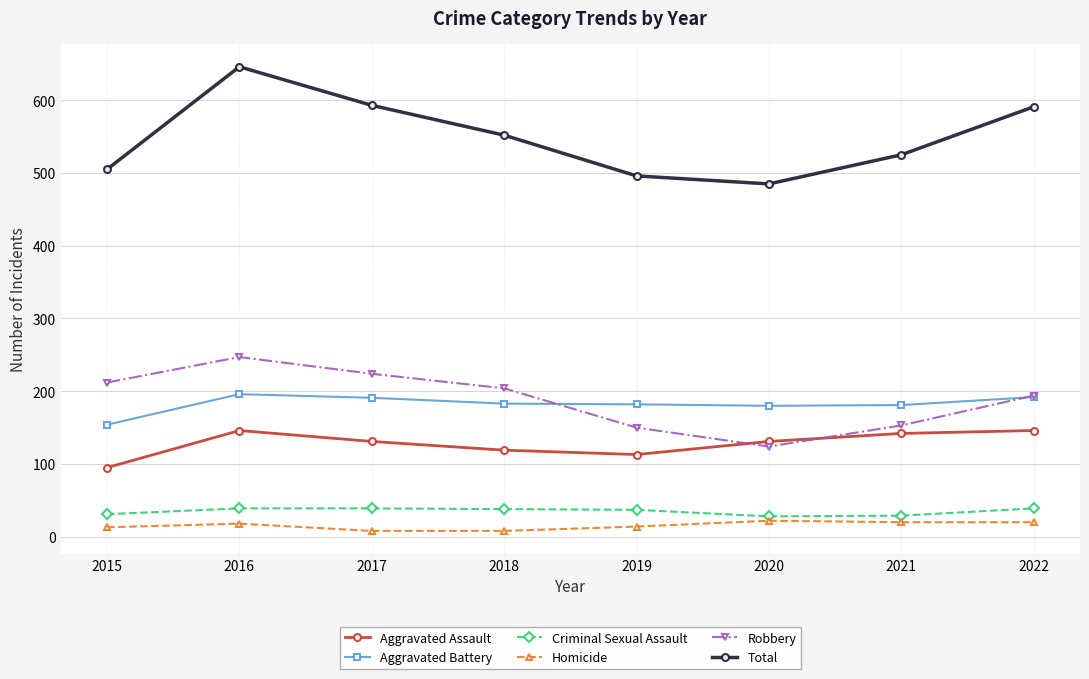

Rank the series by their maximum value, from highest to lowest.

Total, Robbery, Aggravated Battery, Aggravated Assault, Criminal Sexual Assault, Homicide